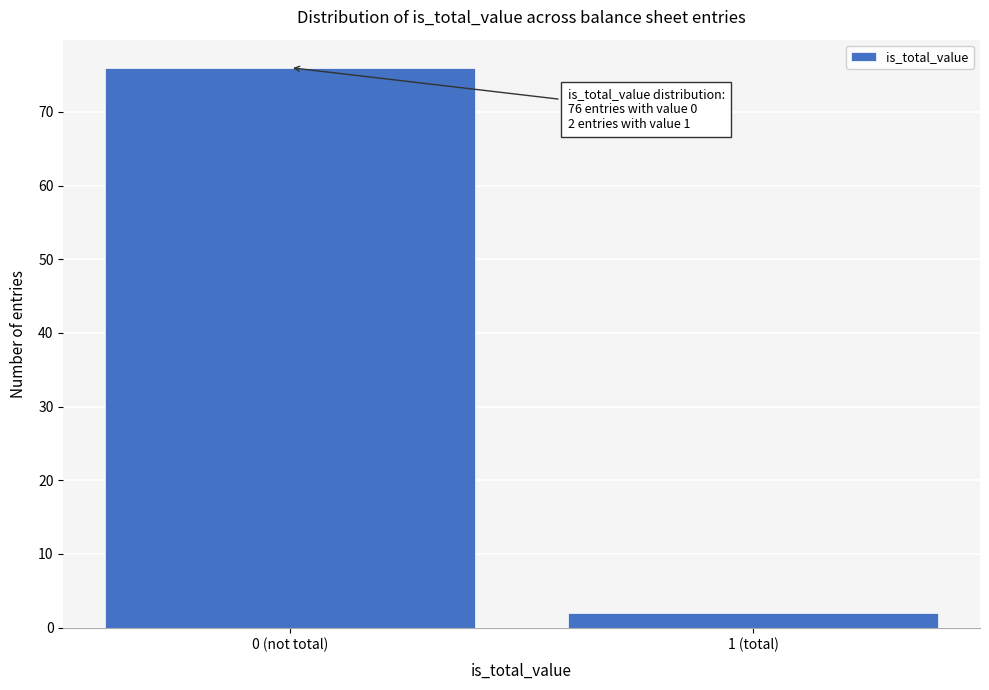

Reading left to right, transcribe all the data shown in this chart.

0 (not total)=76	1 (total)=2